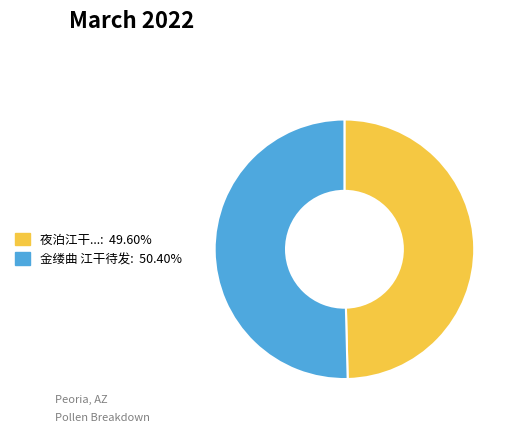

Is there a majority slice in this chart?

Yes